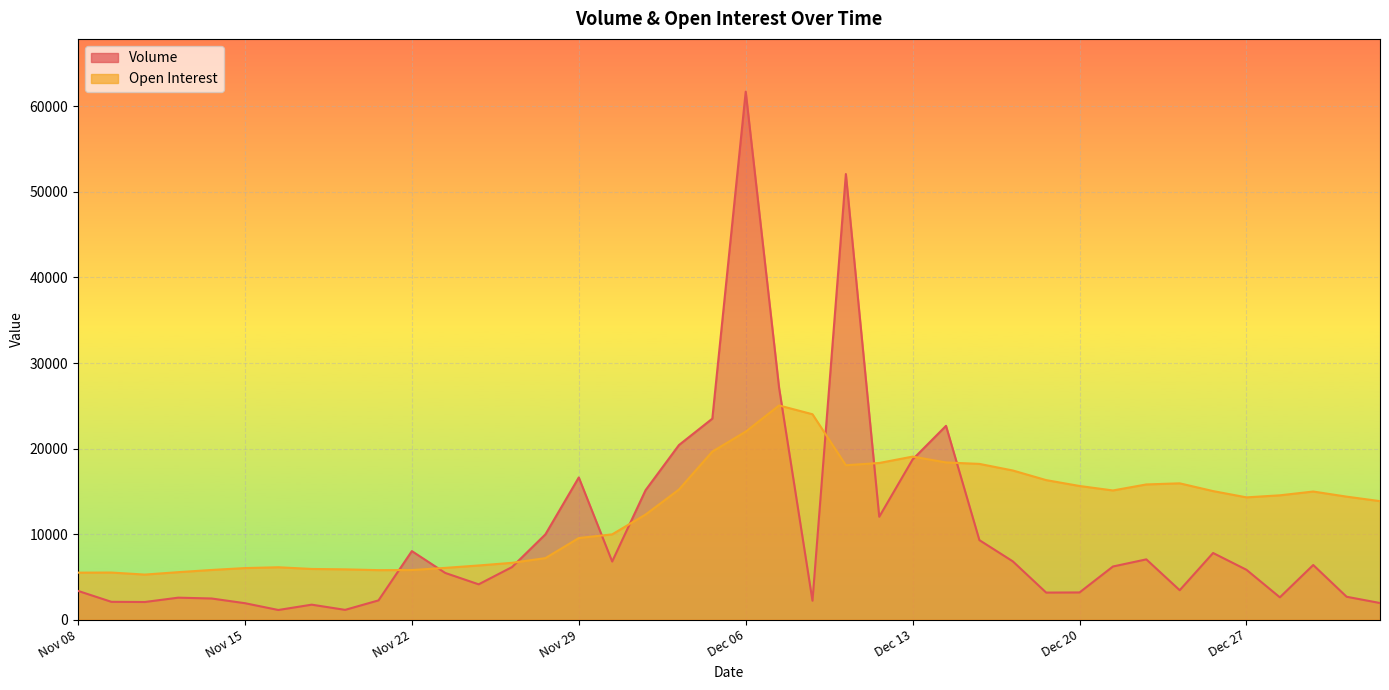

What is the value of the Open Interest point at the 35th from the left?

15024